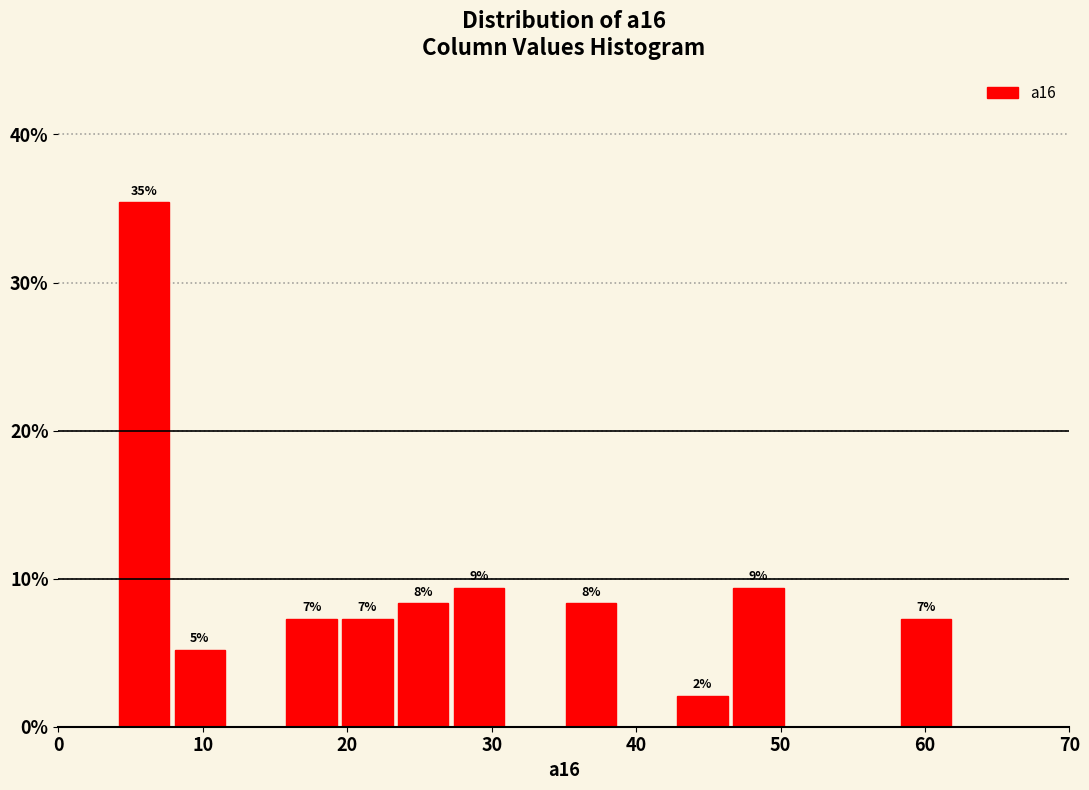

Read against the x-axis, roughly where is the centre of the tallest bar?

6